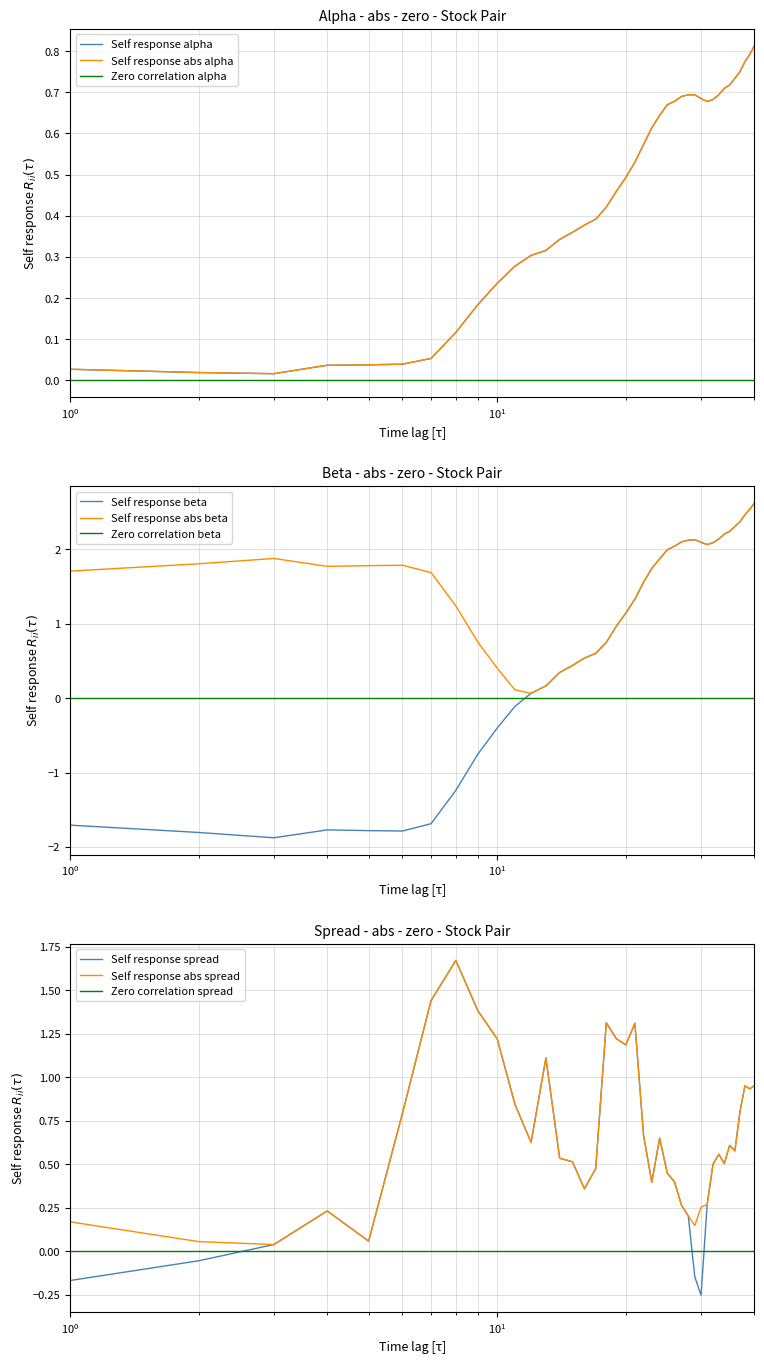

What is the lowest value of the Self response beta series?

-1.9